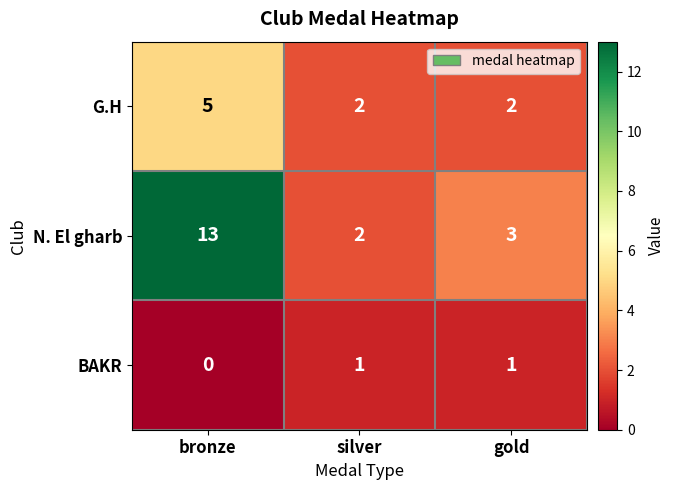

What is the total value across all series at bronze?

18